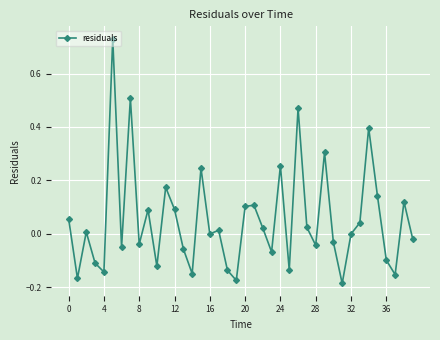

What is the difference between the maximum and minimum values?

0.9